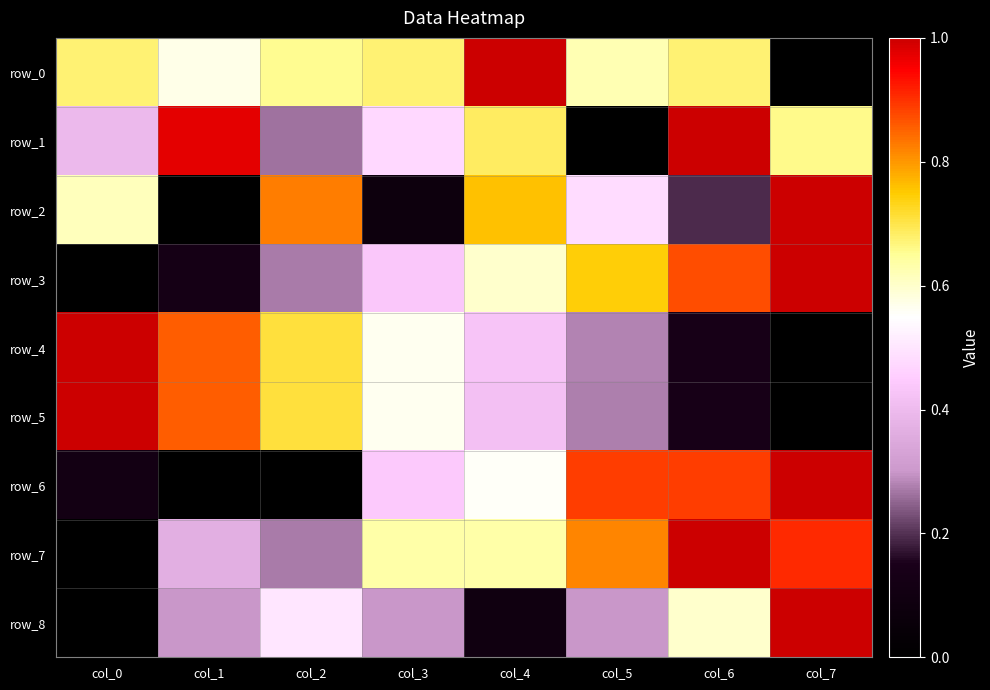

What is the difference between the second highest and minimum values in the row_4 series?

0.9